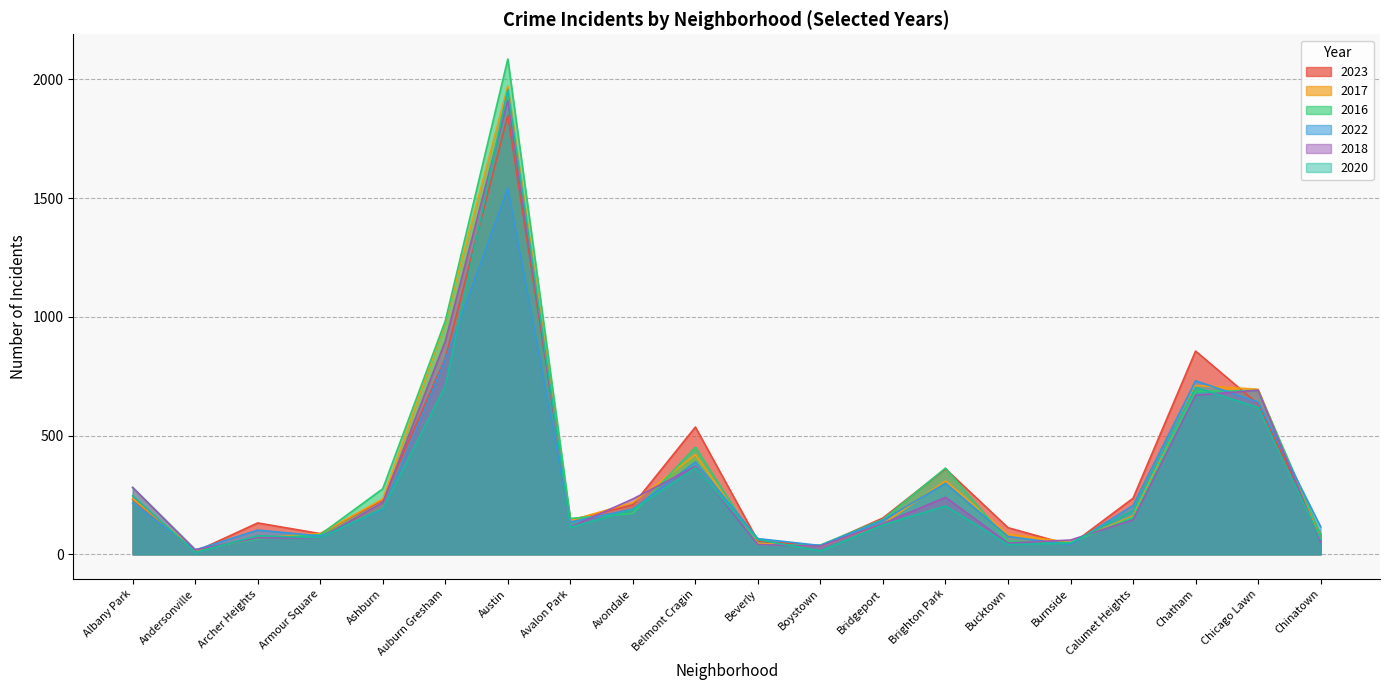

What is the average value of the 2020 series?

299